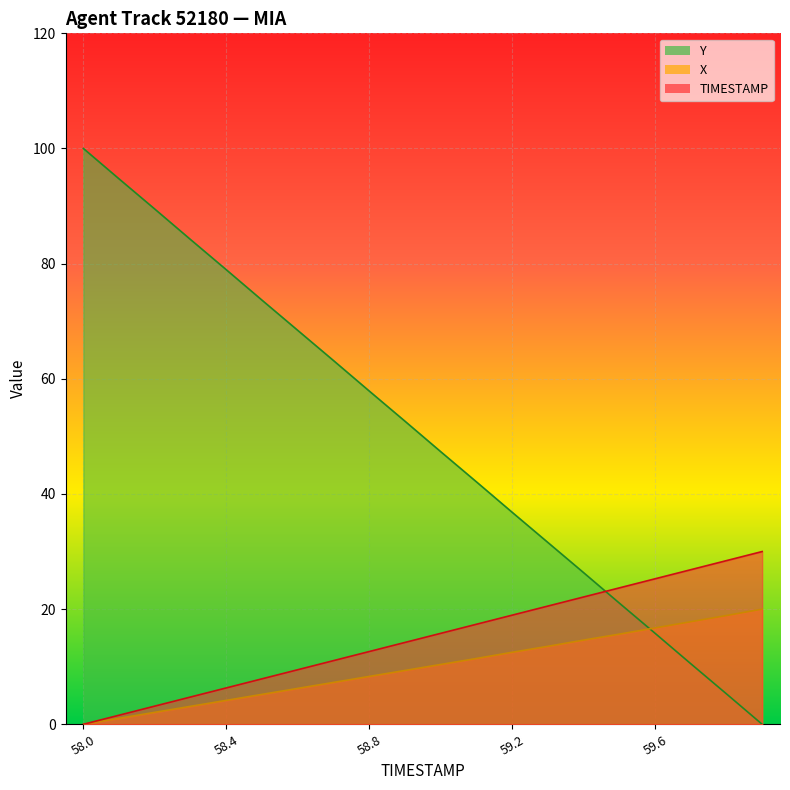

Reading left to right, what are all the values shown in this chart?

TIMESTAMP: 0.0	1.6	3.2	4.7	6.3	7.9	9.5	11.1	12.6	14.2	15.8	17.4	18.9	20.5	22.1	23.7	25.3	26.8	28.4	30.0
X: 0.0	1.0	2.1	3.1	4.2	5.2	6.2	7.3	8.3	9.3	10.4	11.4	12.5	13.5	14.6	15.7	16.7	17.8	18.9	20.0
Y: 100.0	94.7	89.5	84.2	78.9	73.7	68.4	63.2	57.9	52.6	47.4	42.1	36.8	31.6	26.3	21.1	15.8	10.5	5.3	0.0